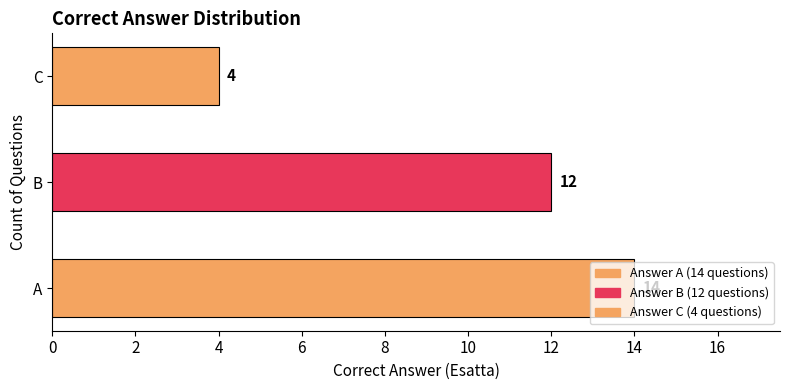

At which label is the value closest to 9?

B